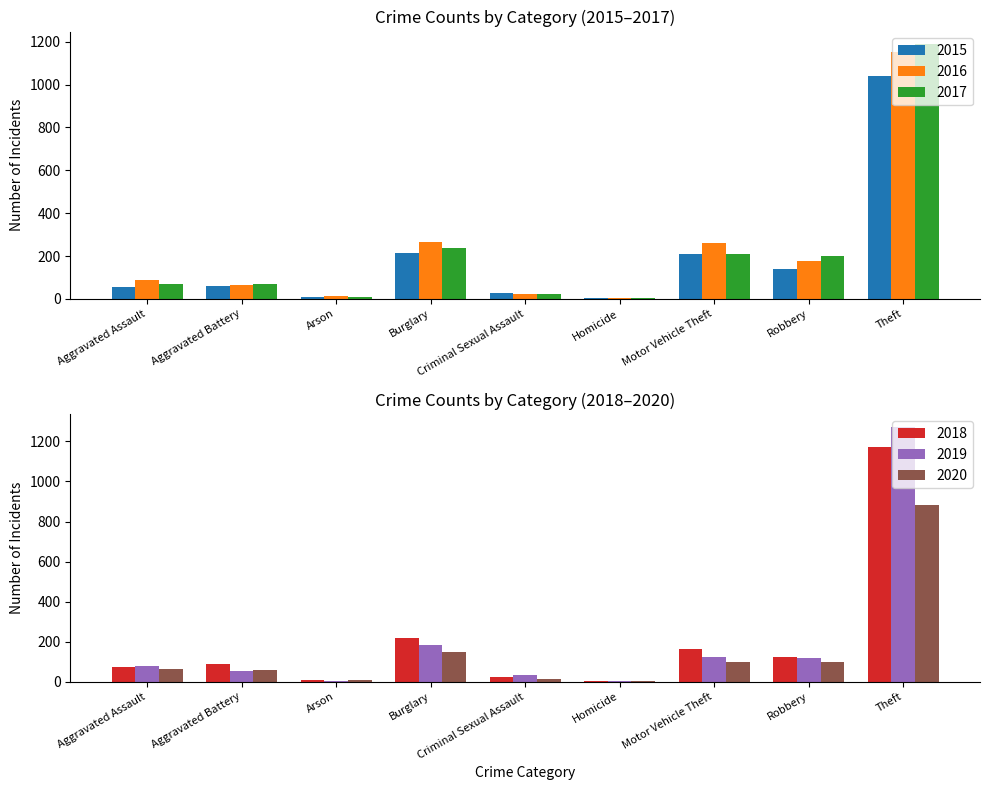

What position from the left is Robbery?

8